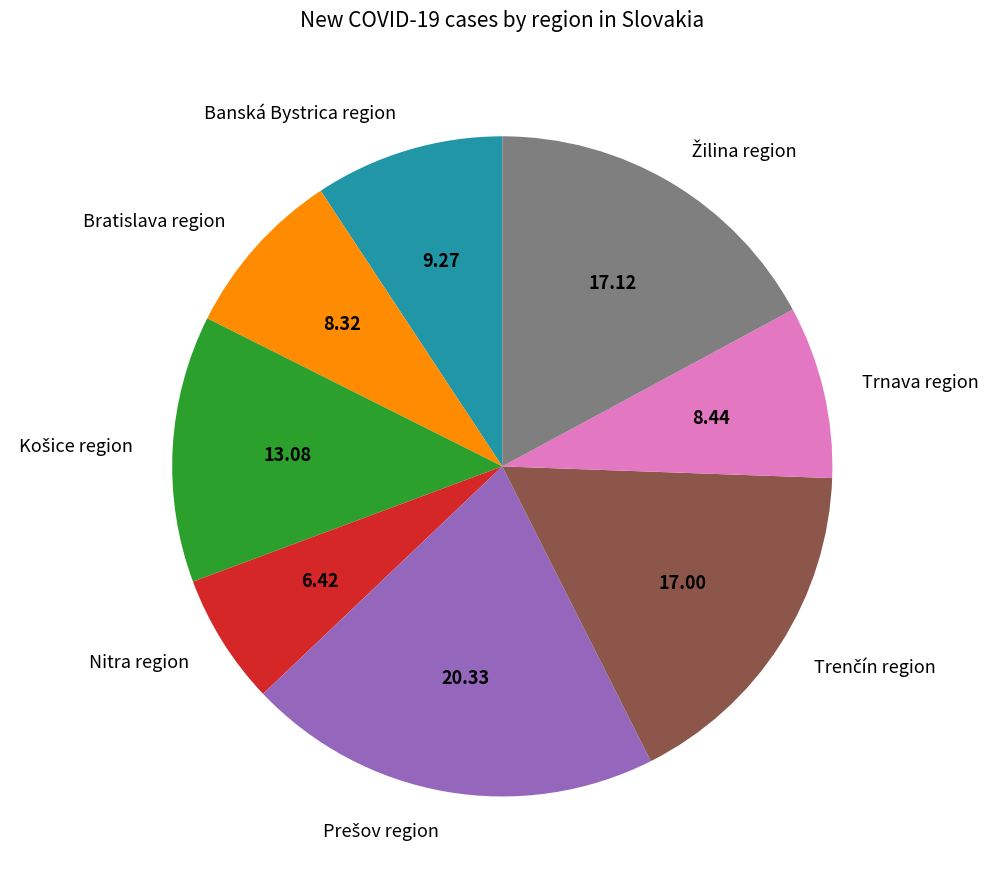

Do Banská Bystrica region and Trnava region together represent more than half of the pie?

No